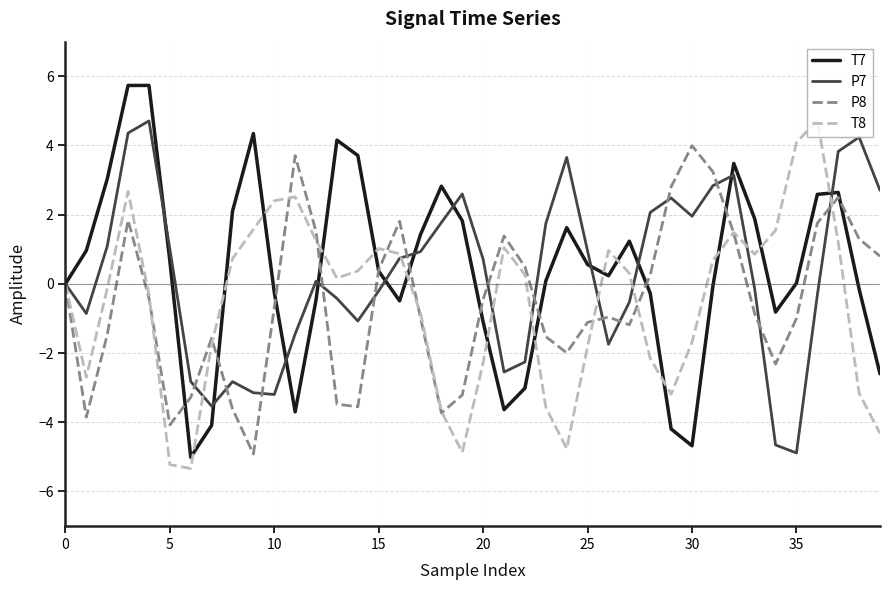

What is the lowest value of the P8 series?

-4.9